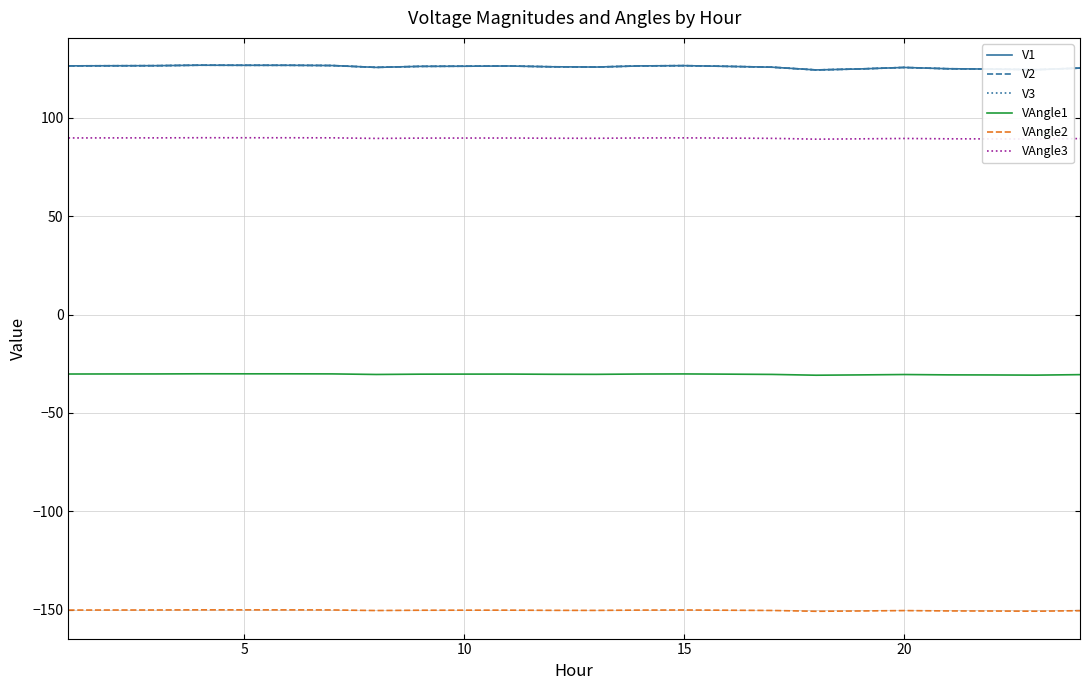

At which category is the sum across all series the highest?

15